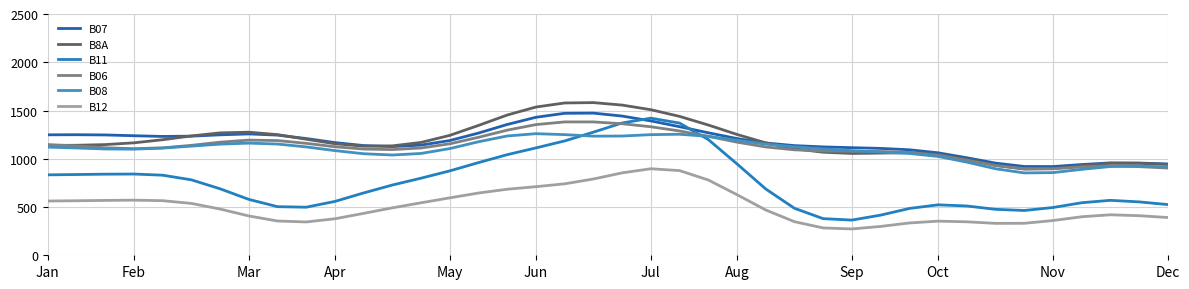

Which series has the largest range (max minus min)?

B11